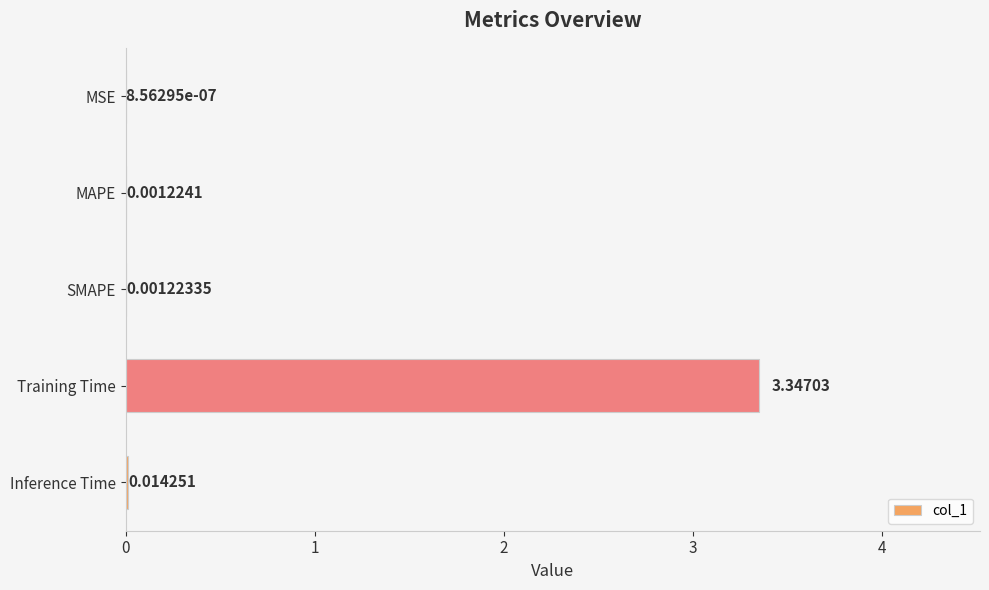

Between MAPE and MSE, which is larger?

MAPE